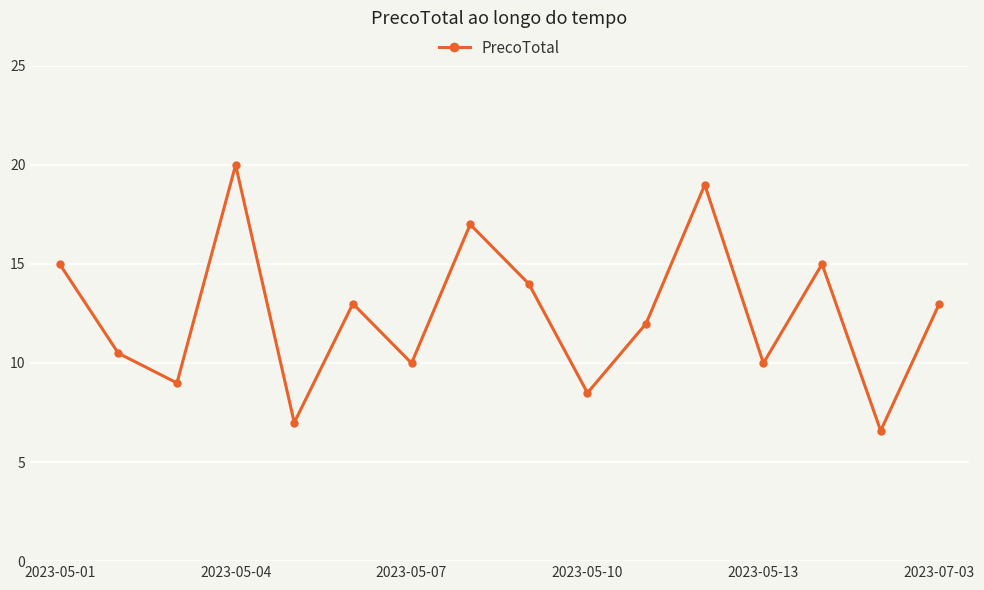

What is the difference between the maximum and minimum values?

13.4